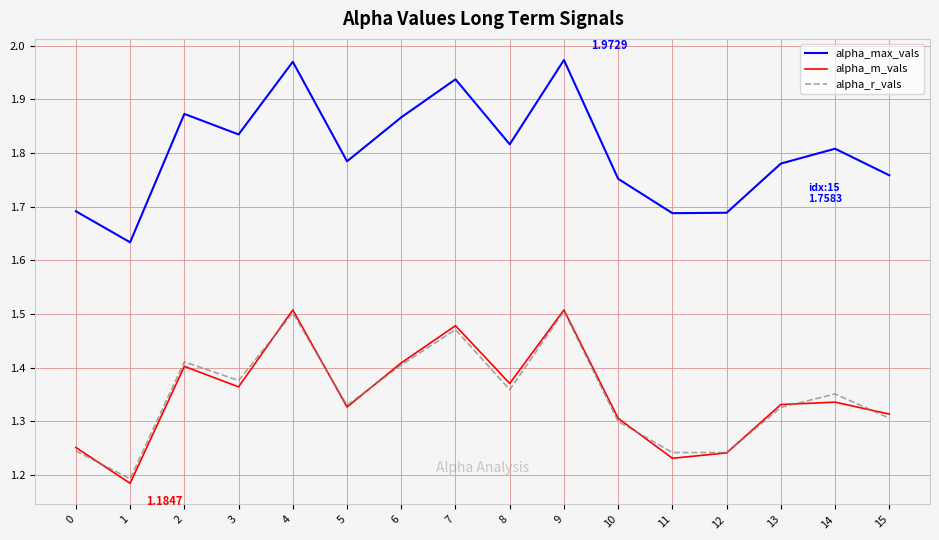

How many lines are shown in the chart?

3